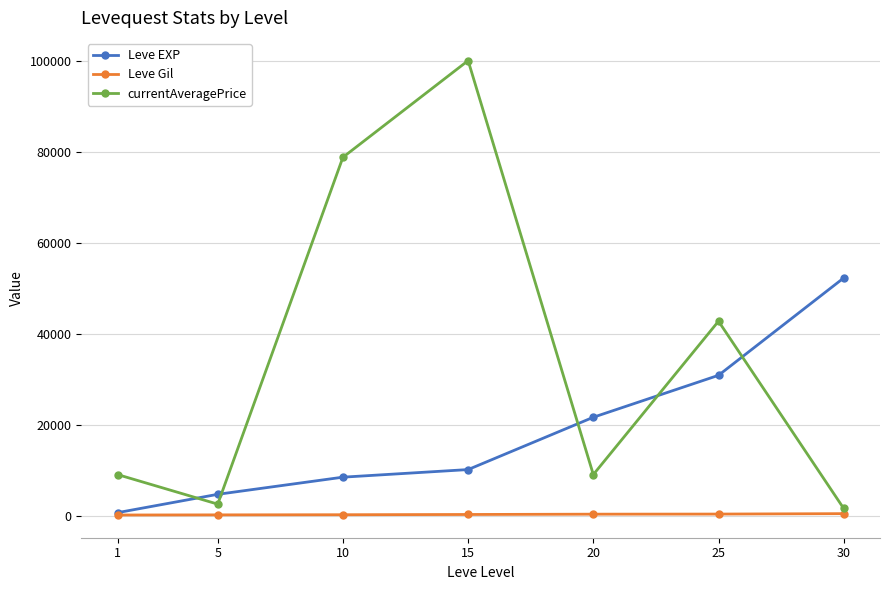

Which series has the largest range (max minus min)?

currentAveragePrice